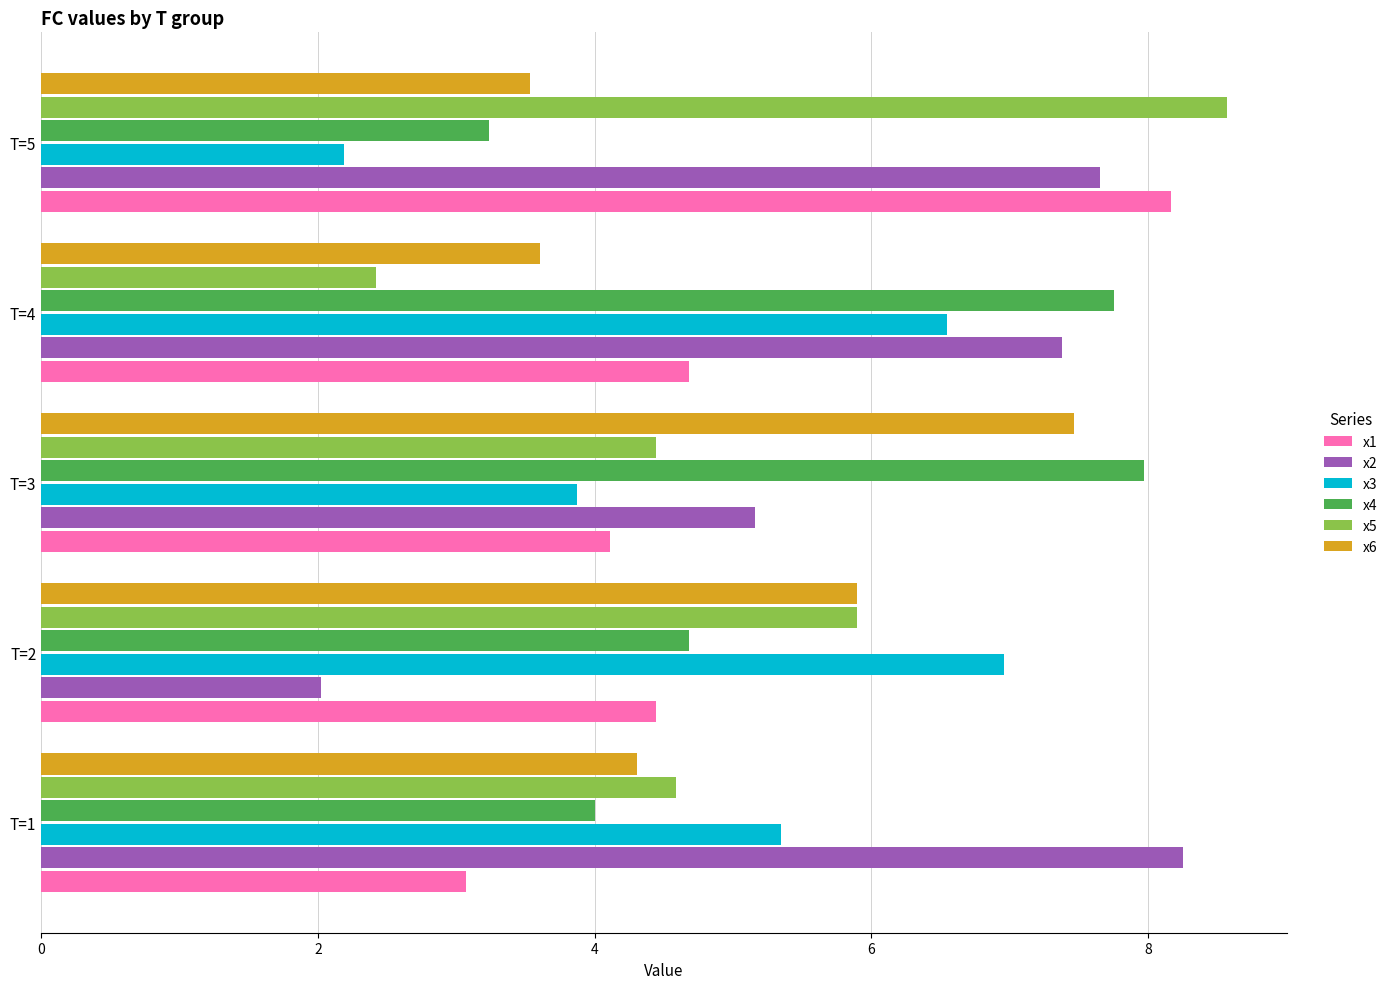

What is the difference between the highest and lowest values at T=5?

6.4